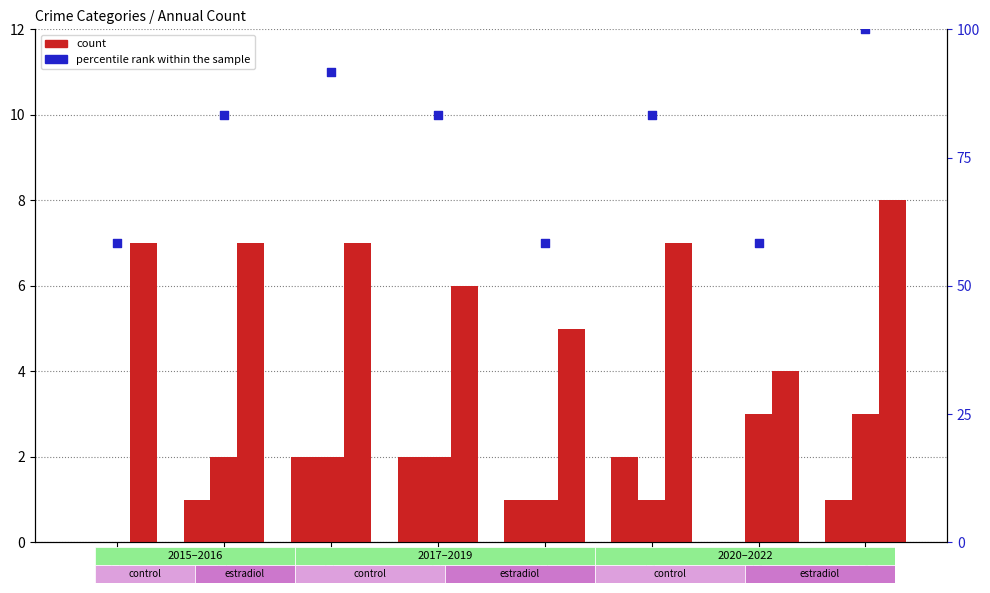

At which category is the sum across all series the highest?

2022